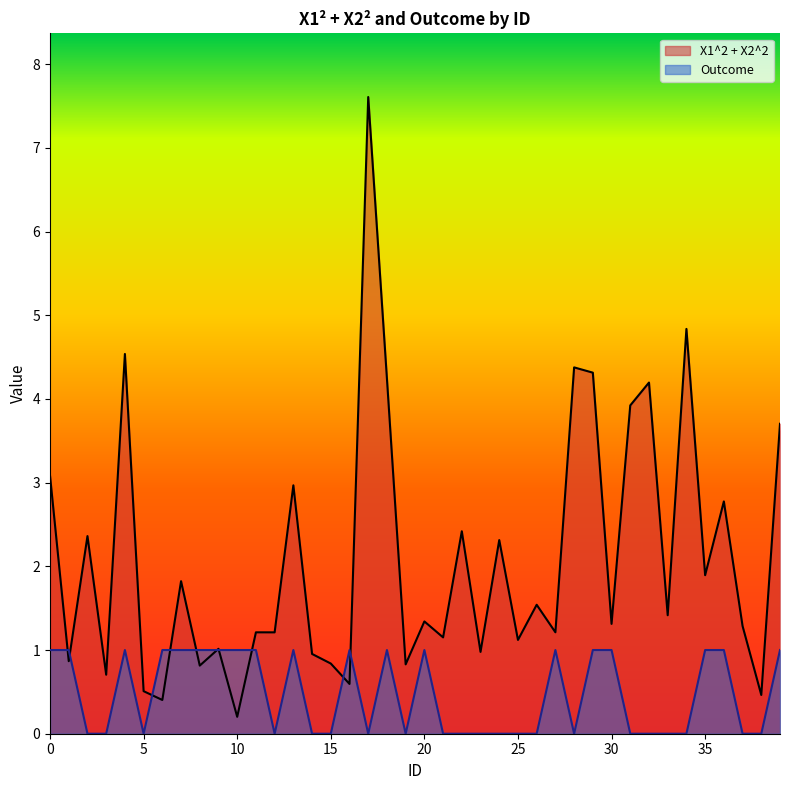

Which series changed the most between 17 and 38?

X1^2 + X2^2